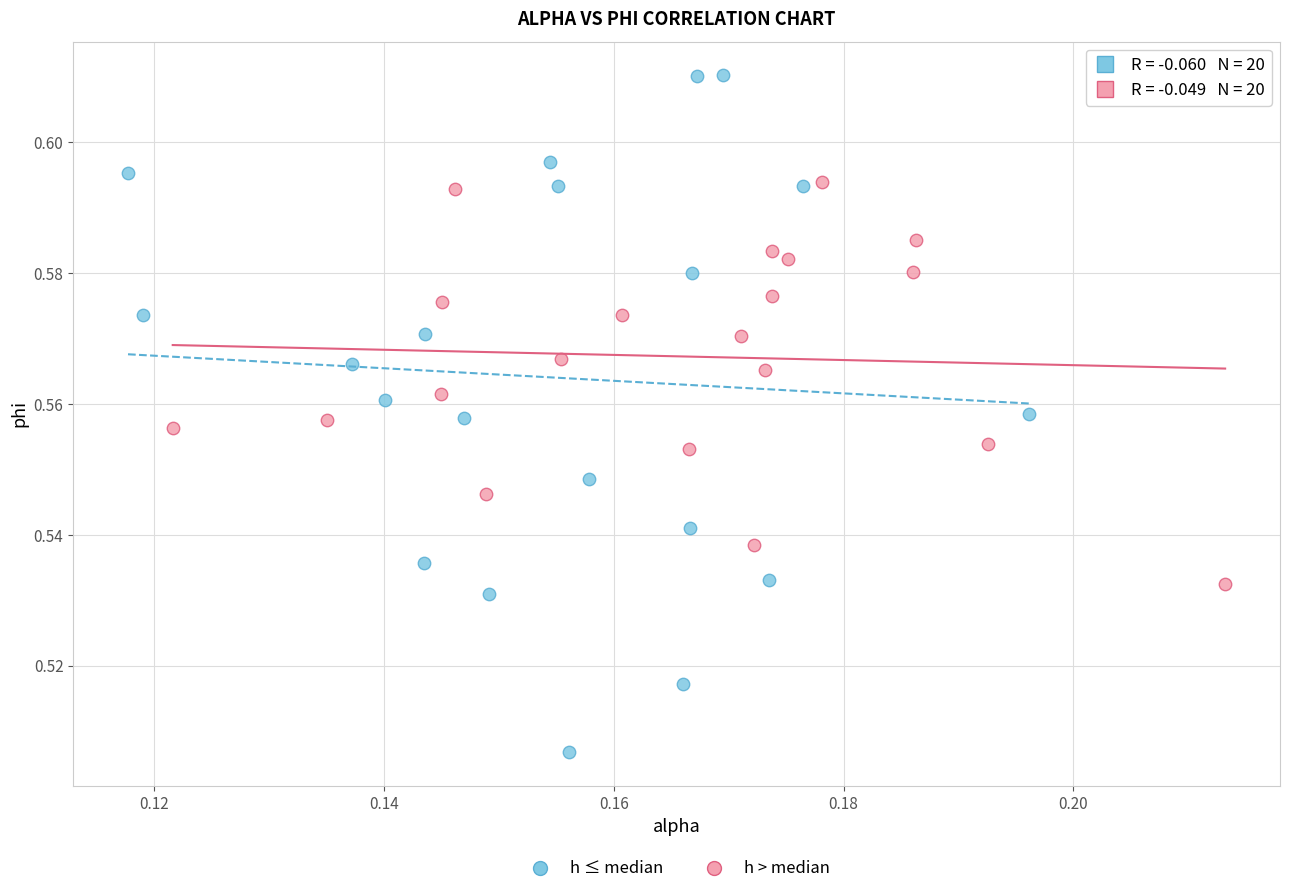

What are all the series names shown in the legend?

h ≤ median, h > median